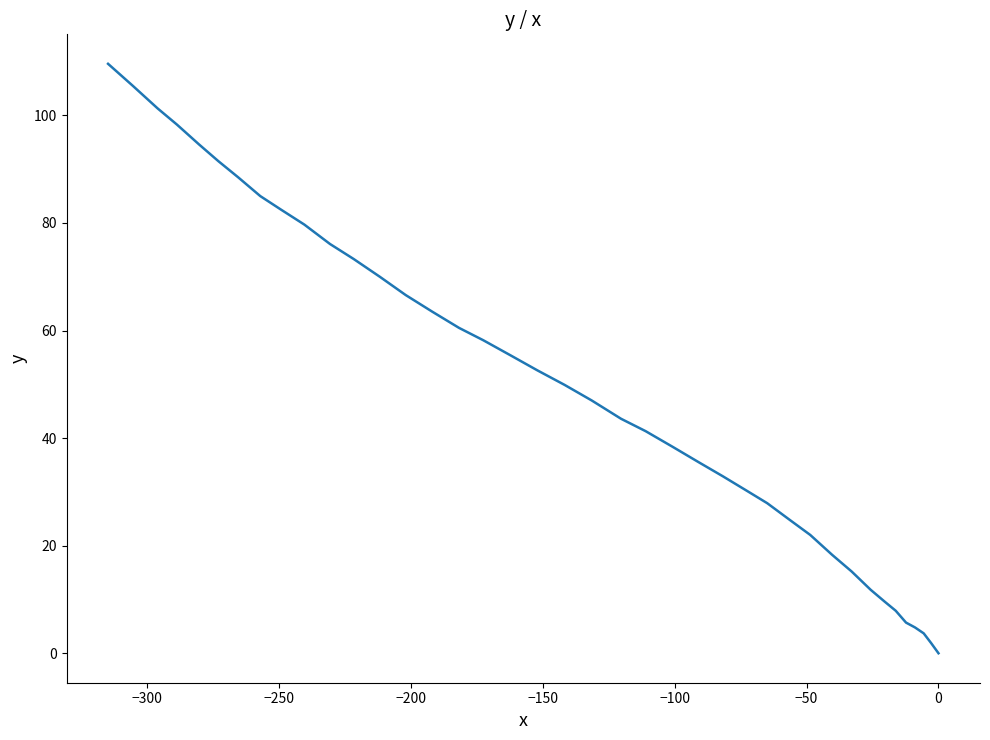

How many series are shown in this chart?

1